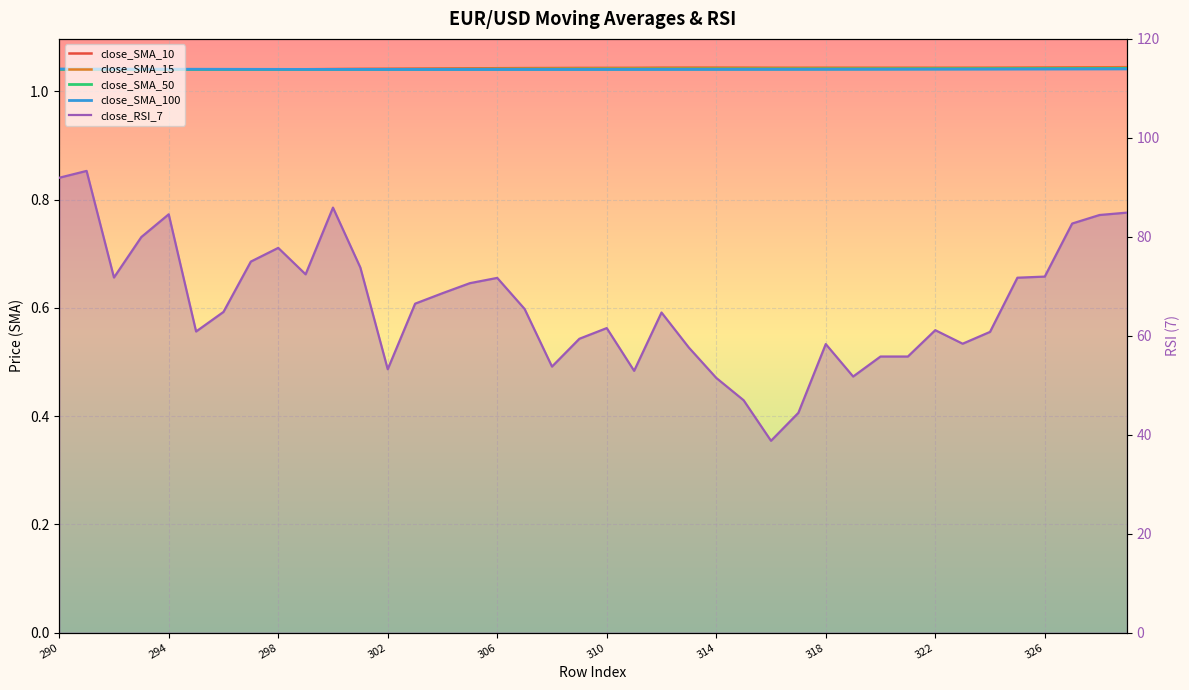

What is the maximum value for close_RSI_7?

93.3